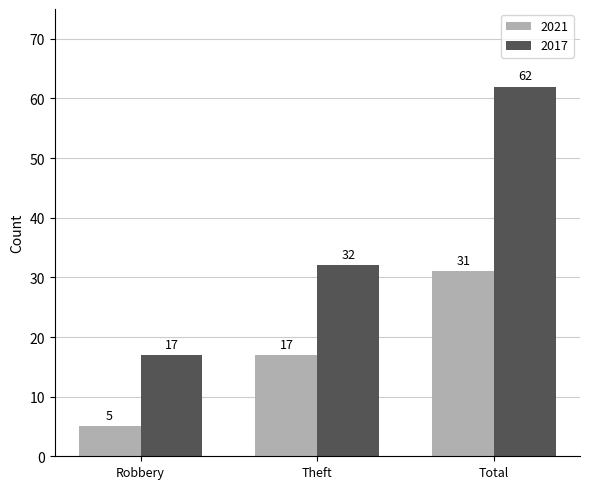

What is the label of the 2nd bar from the right?

Theft